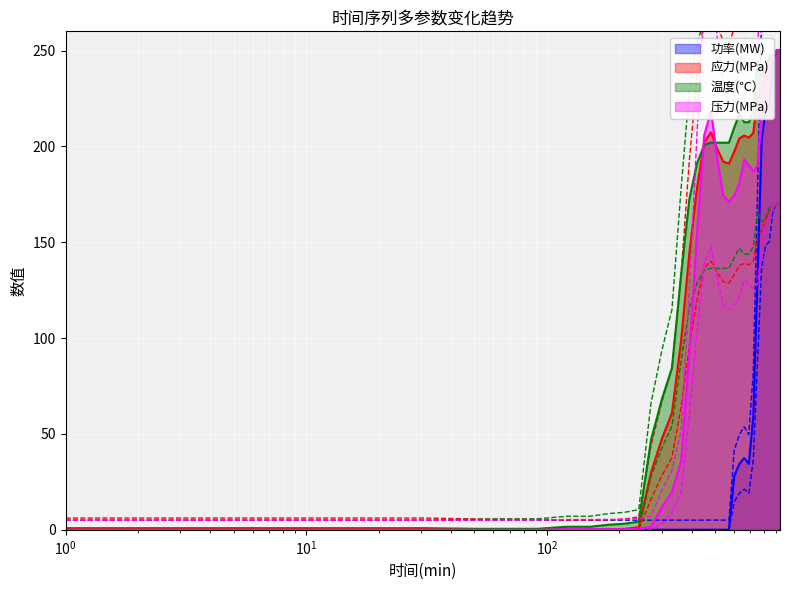

What is the highest value of the 压力(MPa) series?

250.0